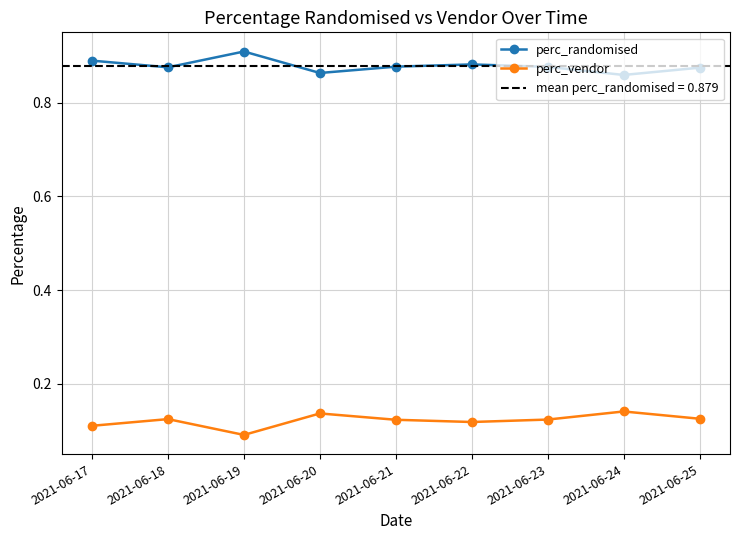

At how many categories does at least one series exceed 0?

9